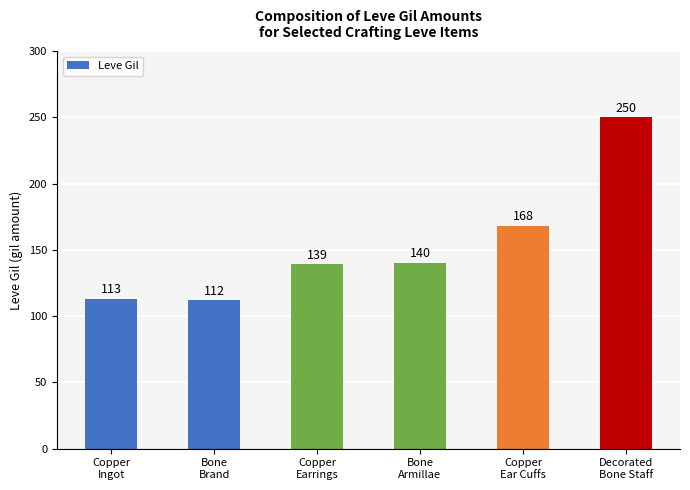

List the labels in order of value, smallest first.

Bone
Brand, Copper
Ingot, Copper
Earrings, Bone
Armillae, Copper
Ear Cuffs, Decorated
Bone Staff